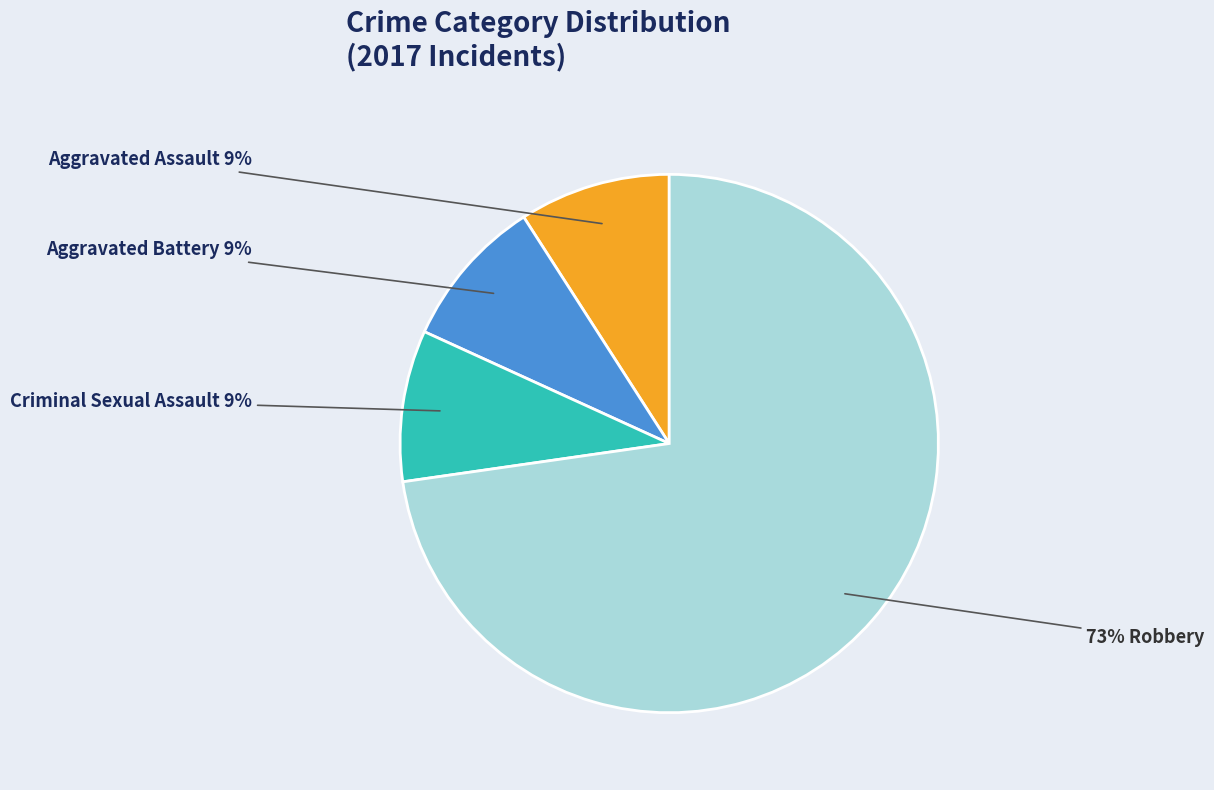

To the nearest percent, what is the difference between the largest and smallest slice percentages?

64%